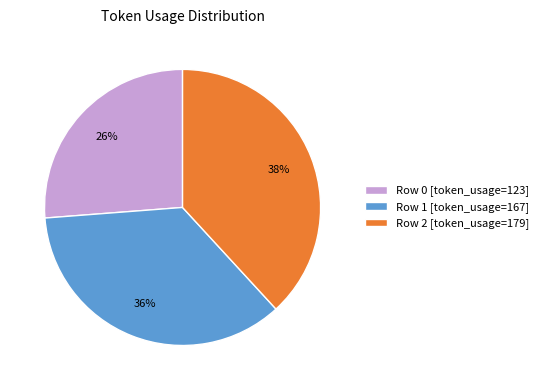

Is the sum of Row 2 [token_usage=179] and Row 0 [token_usage=123] greater than half?

Yes